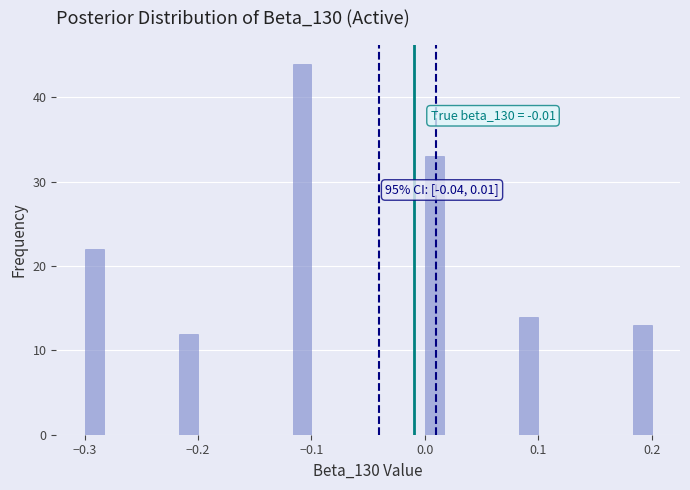

Read against the x-axis, roughly where is the centre of the tallest bar?

-0.11